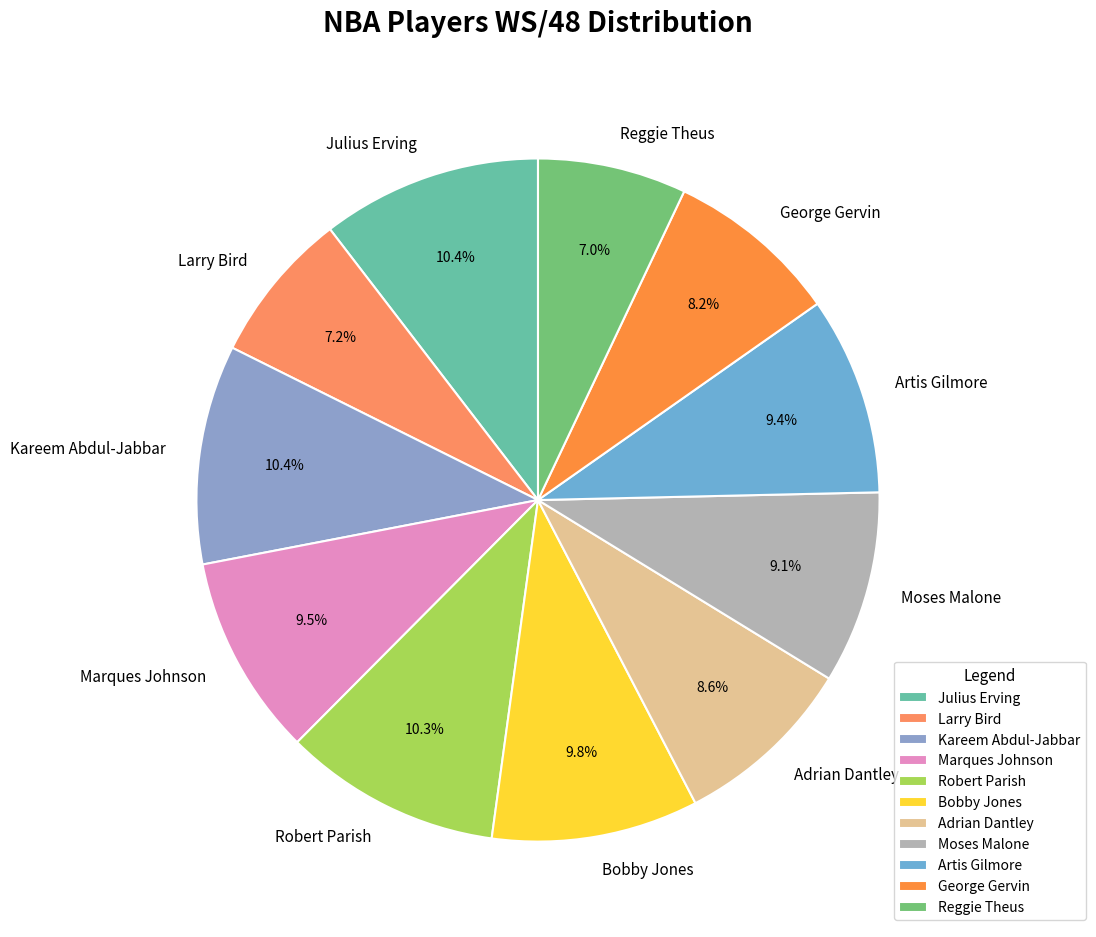

The Moses Malone slice represents 2% of the pie. True or false?

False